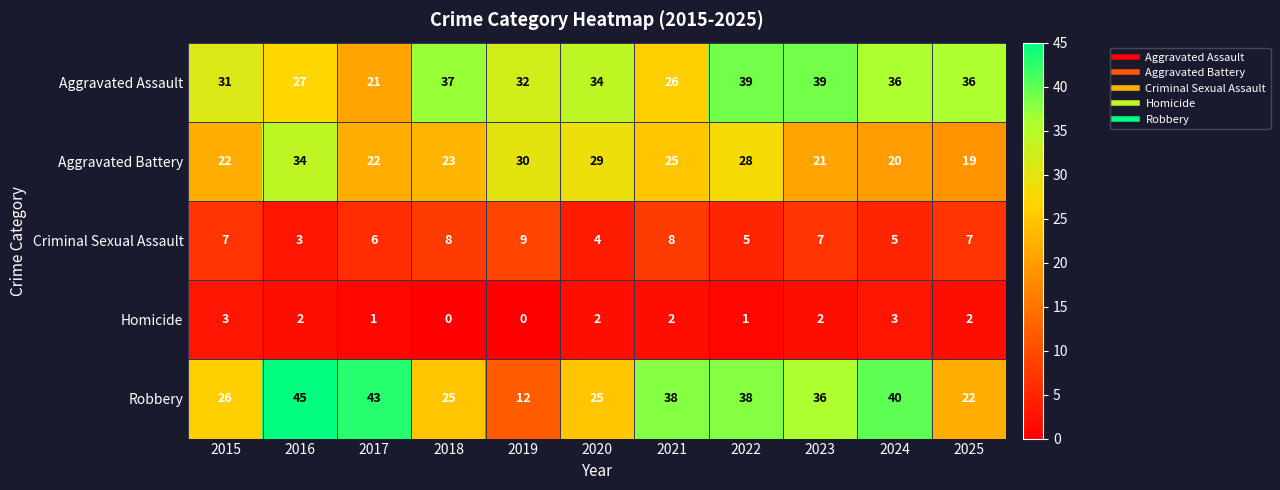

What is the difference between the maximum and minimum values in the Homicide series?

3